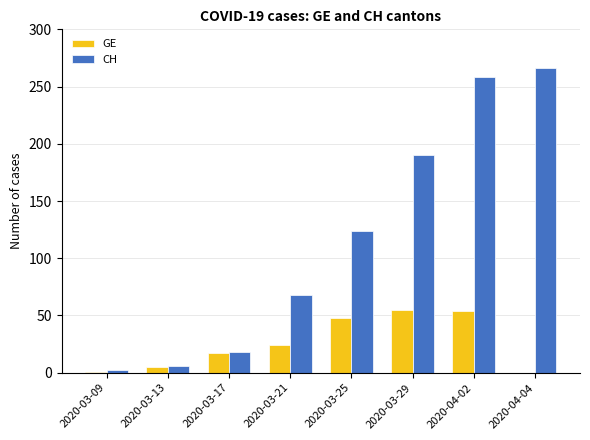

What is the difference between the GE values at 2020-03-13 and 2020-03-25?

43